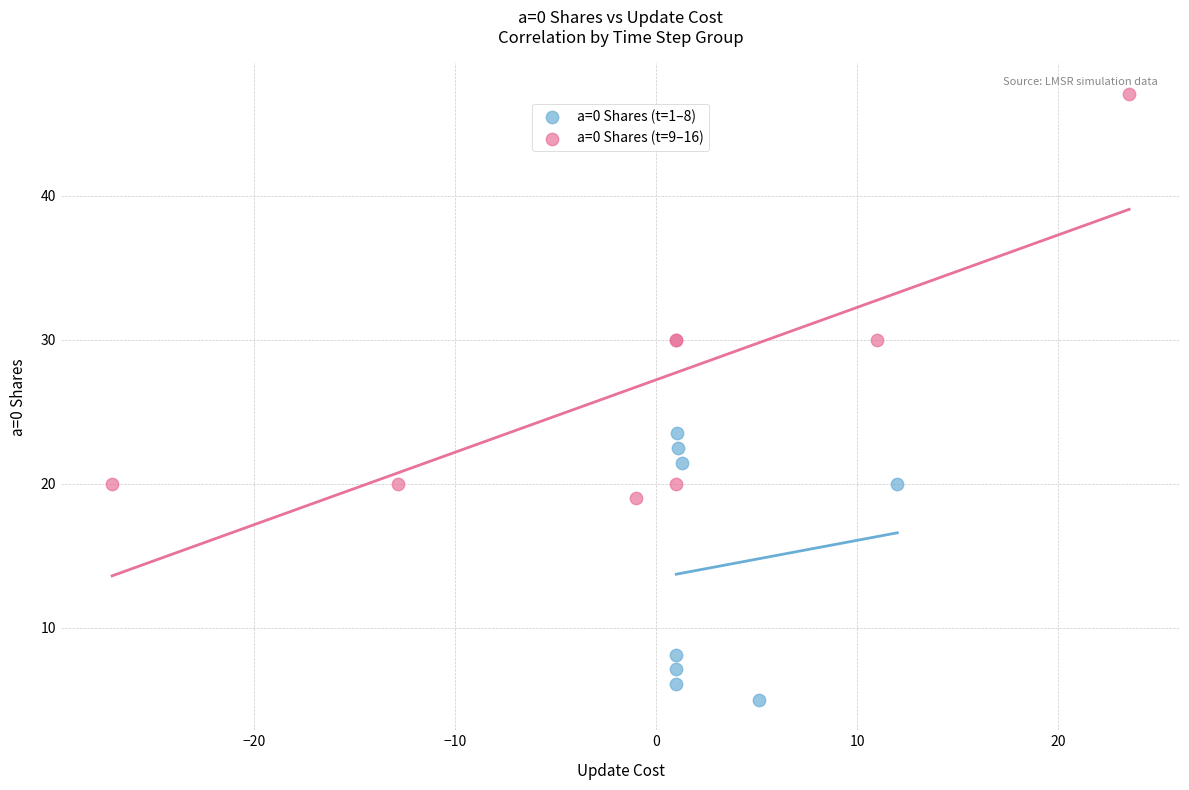

Which series contains the lowest Y value?

a=0 Shares (t=1–8)